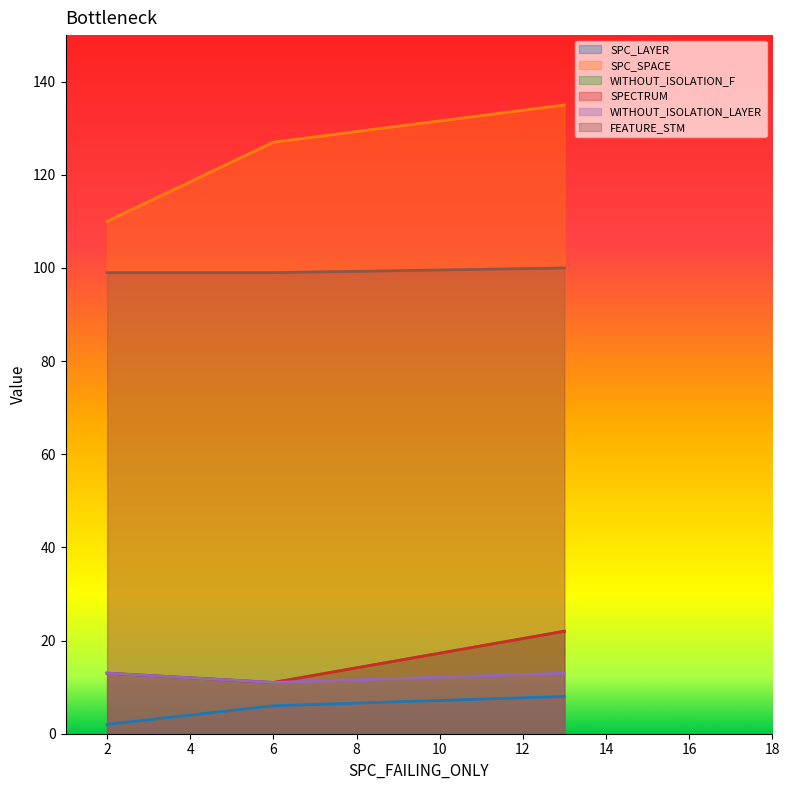

True or false: SPC_SPACE has a value of 47 at 2.

False